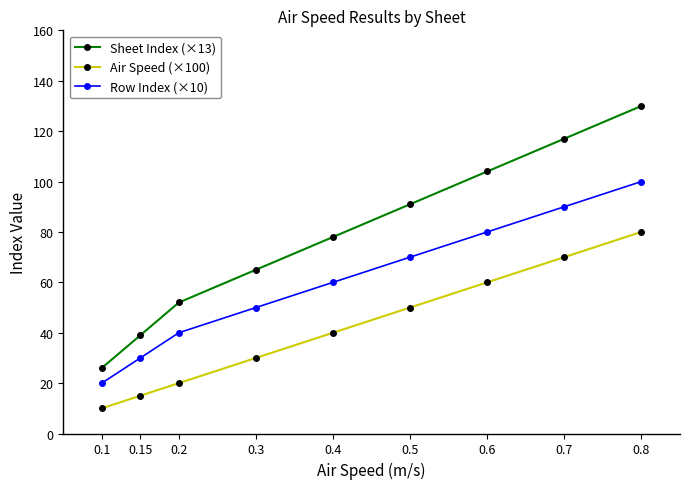

What is the maximum value for Air Speed (×100)?

80